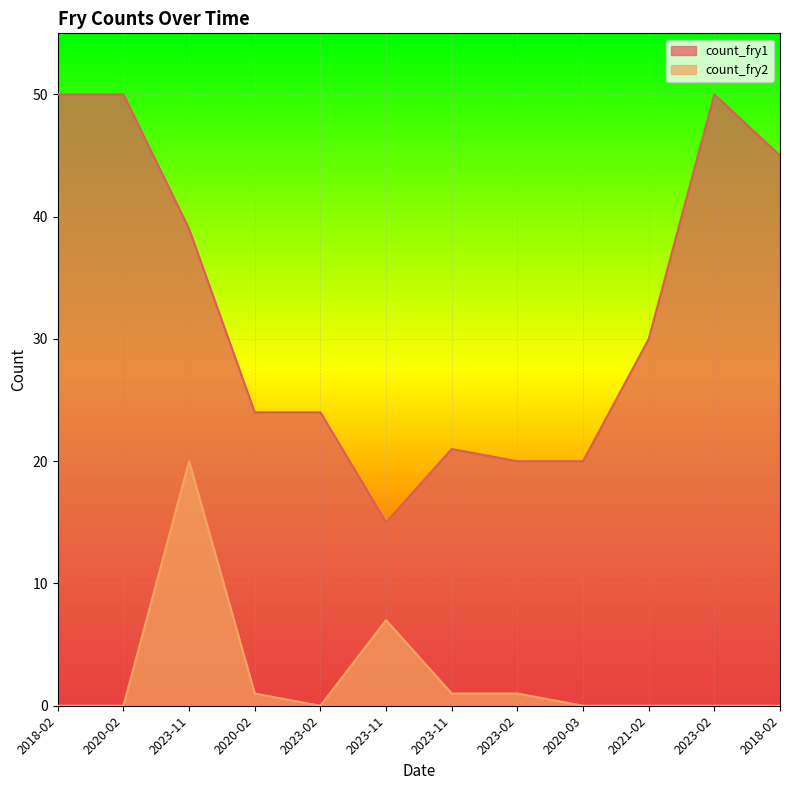

At which category is the sum across all series the highest?

2023-11